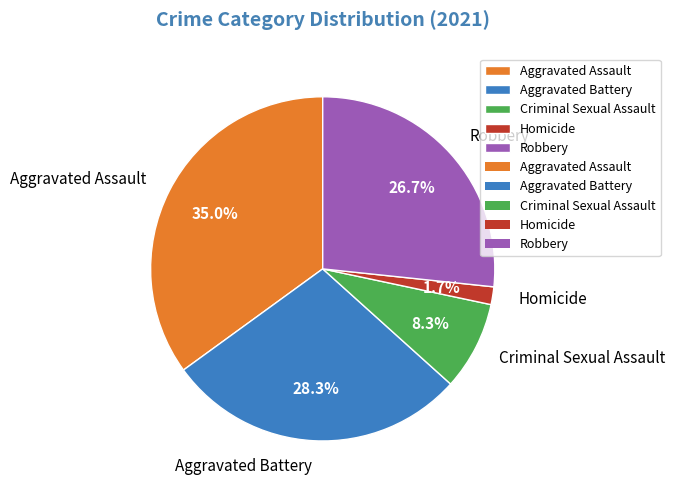

Rank the categories by value from lowest to highest.

Homicide, Criminal Sexual Assault, Robbery, Aggravated Battery, Aggravated Assault